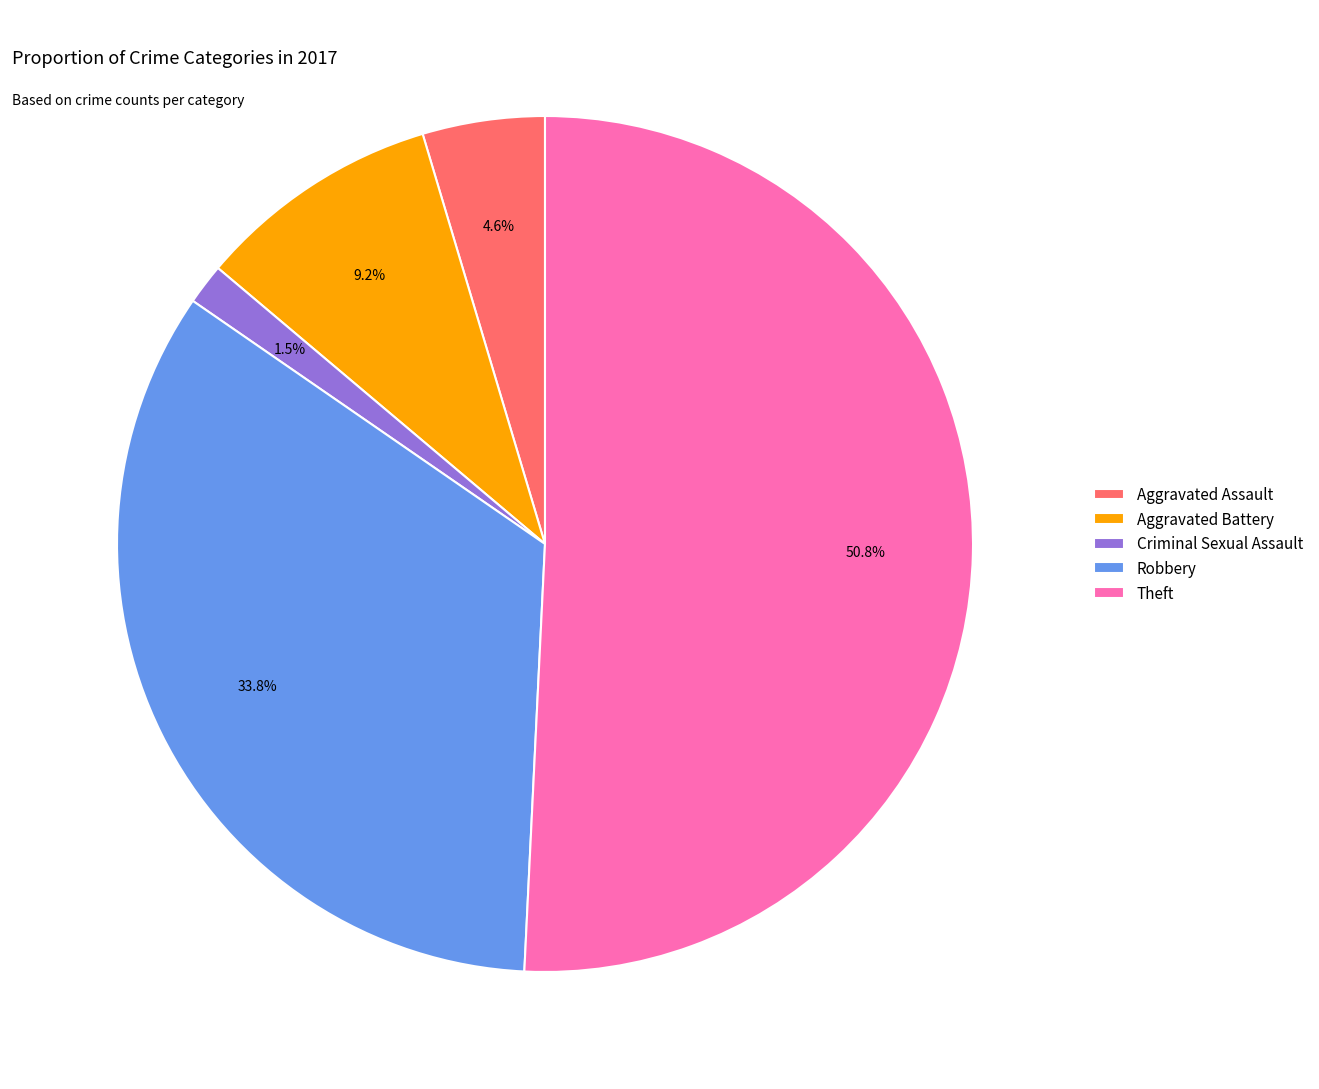

Which category has the biggest portion of the pie?

Theft